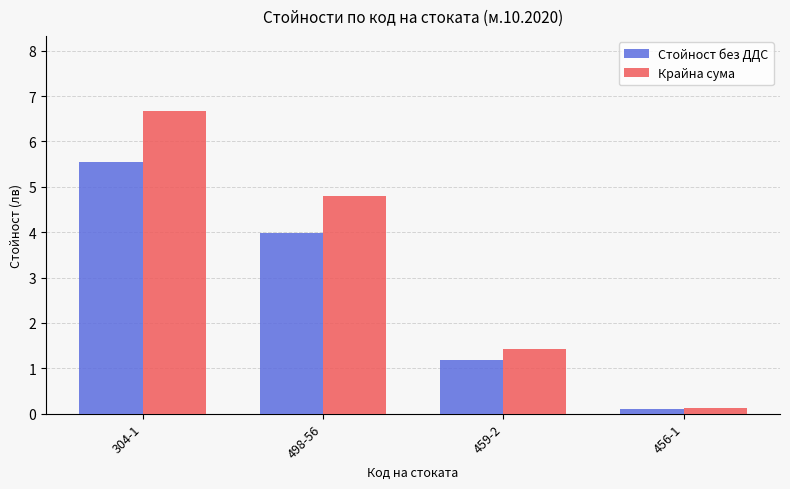

Which series has the largest range (max minus min)?

Крайна сума